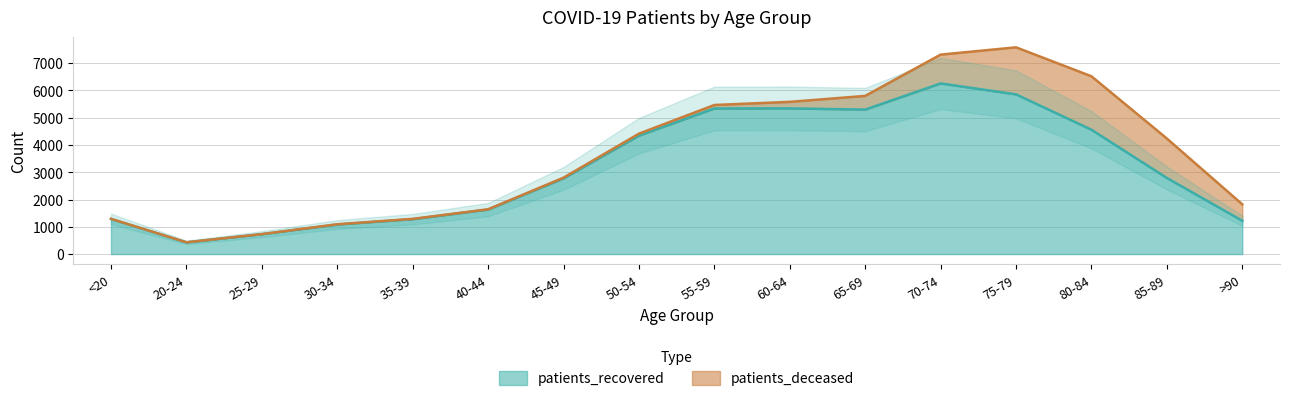

Reading left to right, what are all the values shown in this chart?

<20=1287	20-24=429	25-29=730	30-34=1083	35-39=1279	40-44=1630	45-49=2774	50-54=4339	55-59=5335	60-64=5338	65-69=5294	70-74=6253	75-79=5852	80-84=4556	85-89=2789	>90=1220